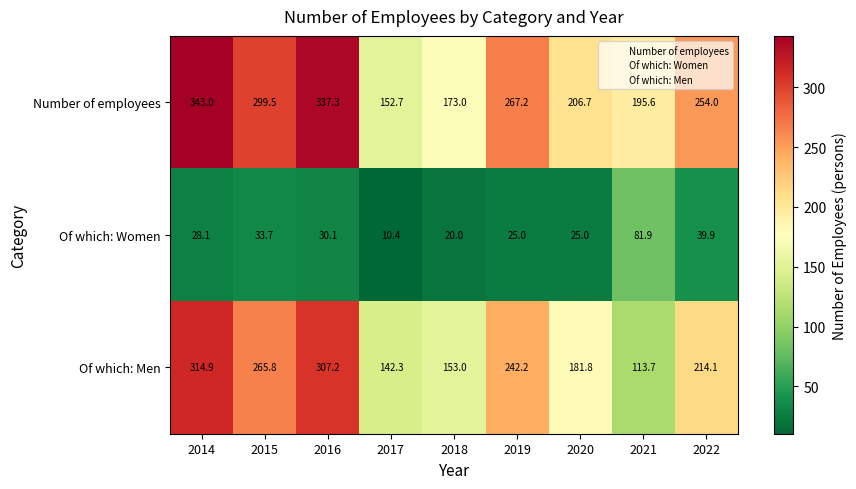

How many series are shown in this chart?

3